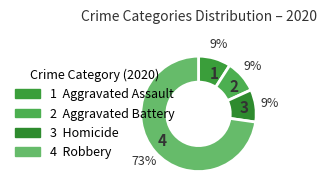

Count the number of slices in the pie.

4